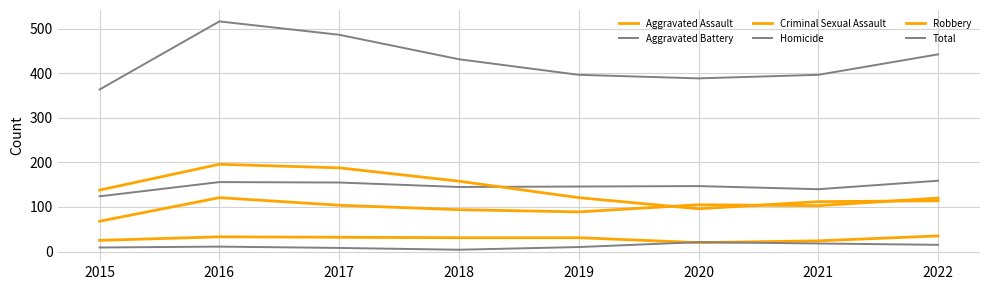

True or false: Total has more than 1 interior local peaks.

False